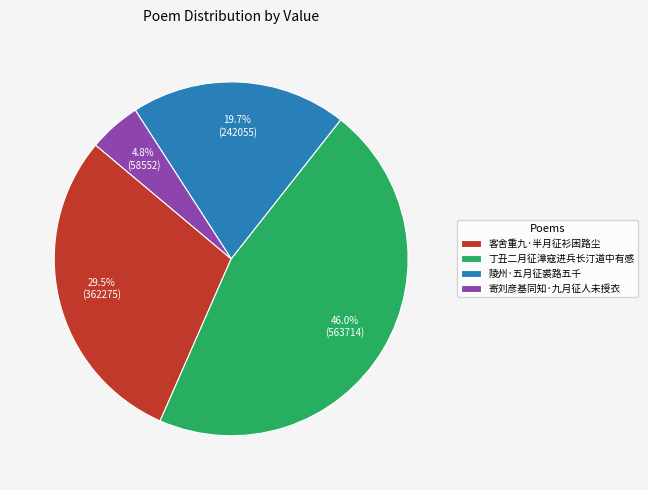

Is it true that 丁丑二月征漳寇进兵长汀道中有感 is 36% of the pie?

False